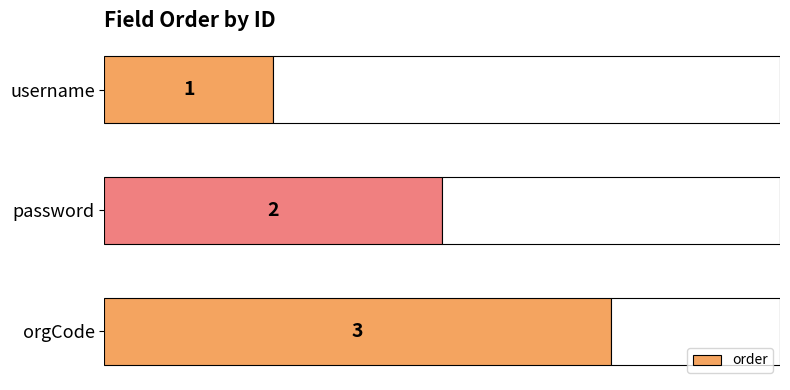

How many bars are there in total?

3